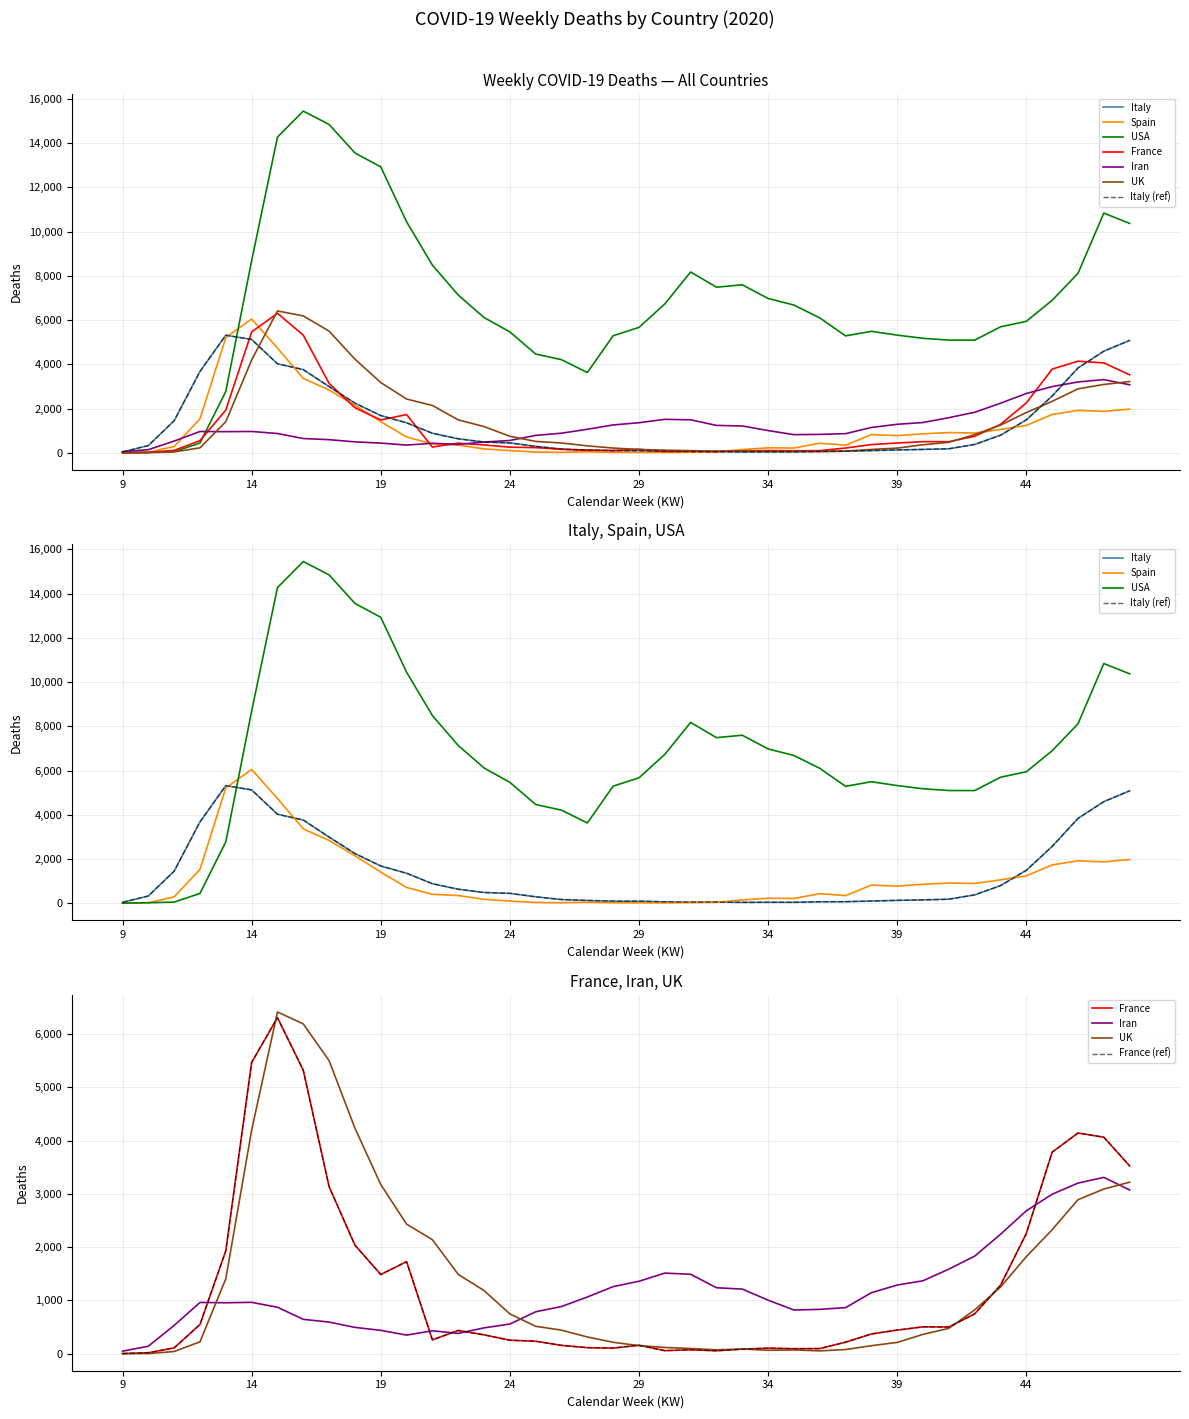

At which label does Iran reach its minimum?

9